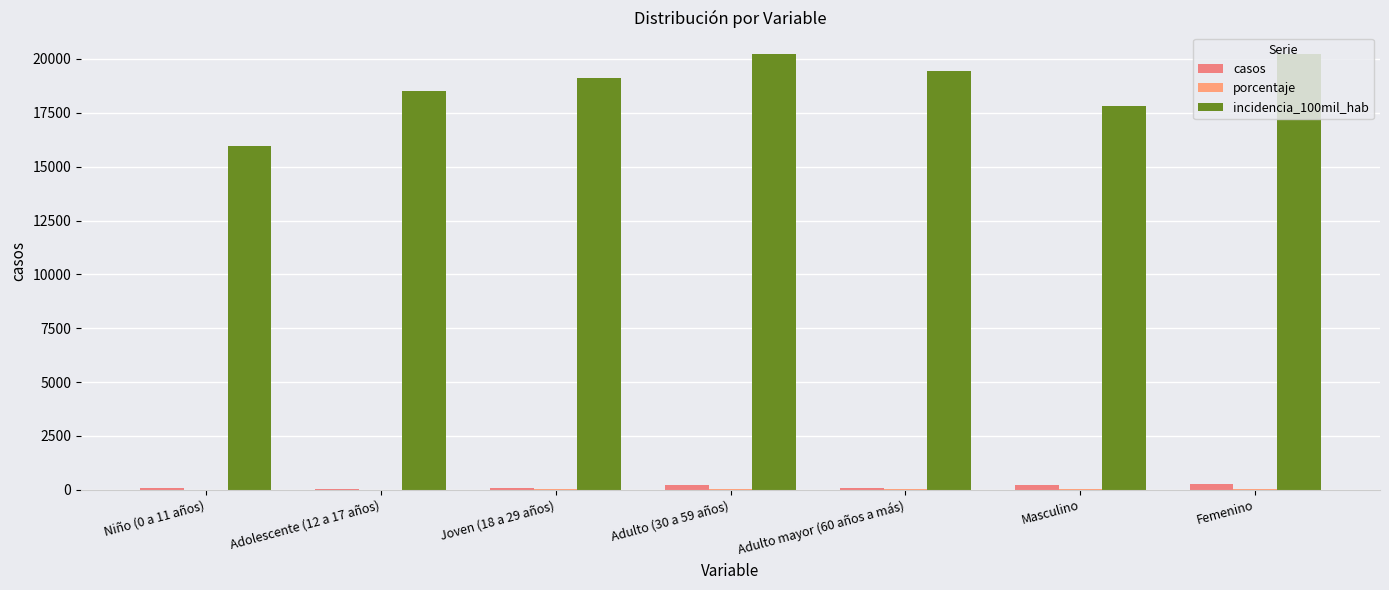

What is the difference between the second highest and minimum values in the casos series?

180.0